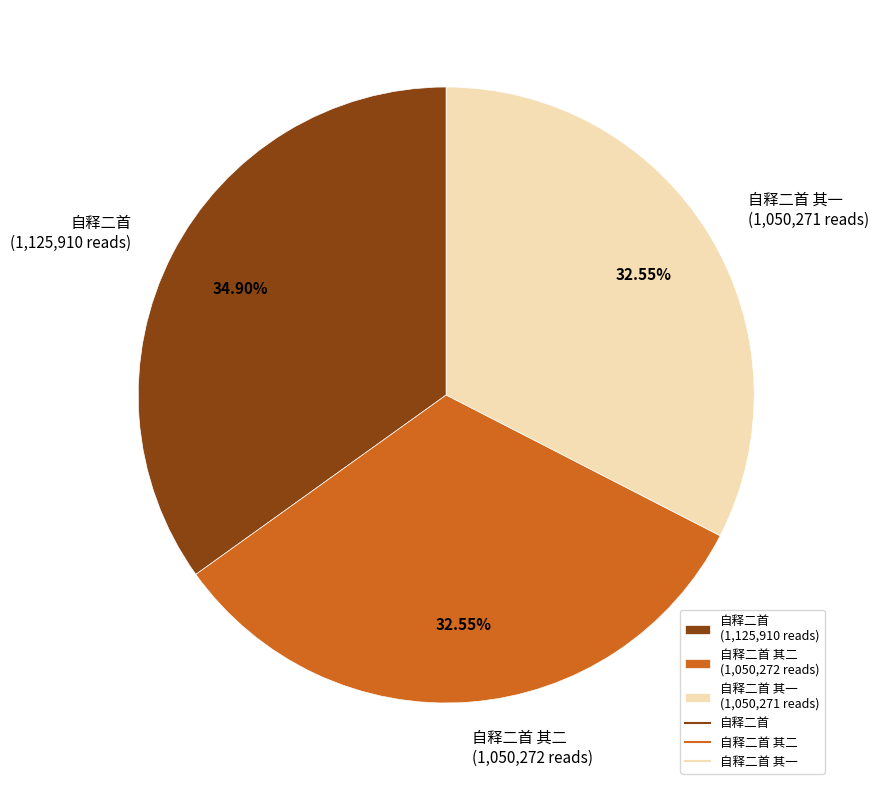

Approximately how many times larger is the value at 自释二首 其二 (1,050,272 reads) compared to 自释二首 (1,125,910 reads)?

0.9